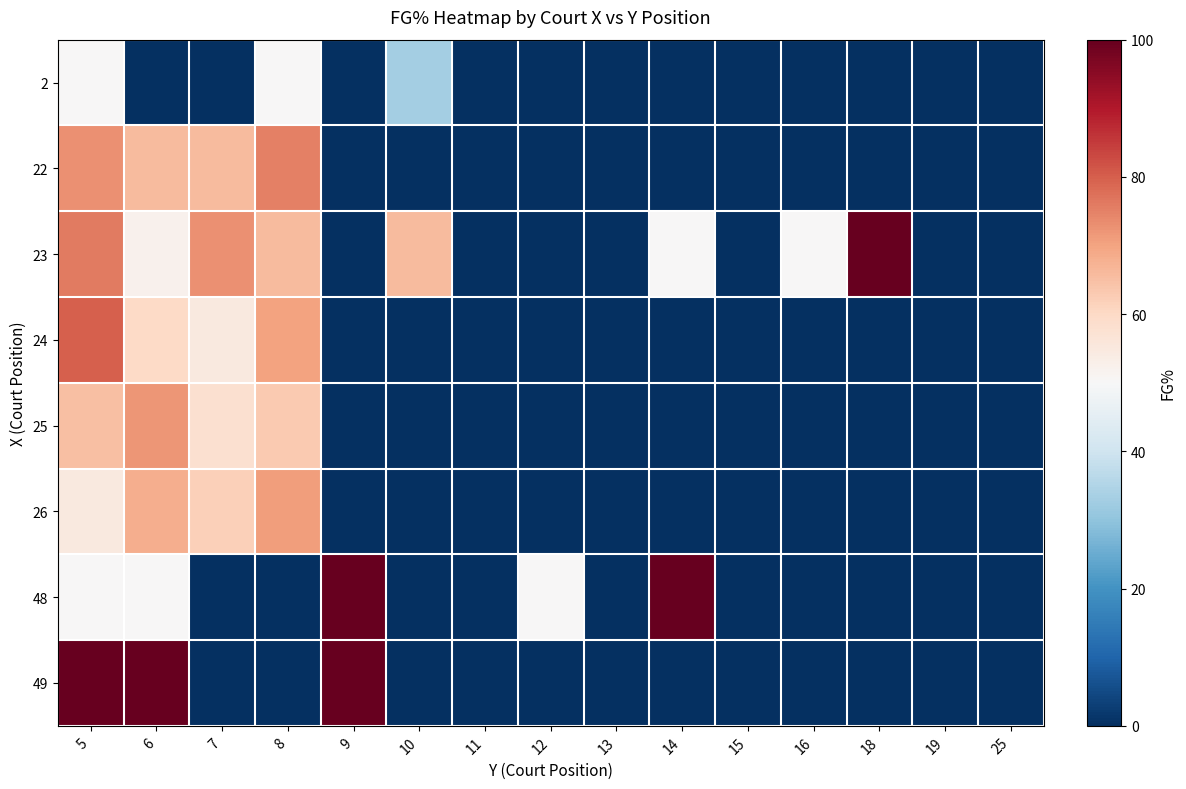

Which category has the highest value across all series?

18